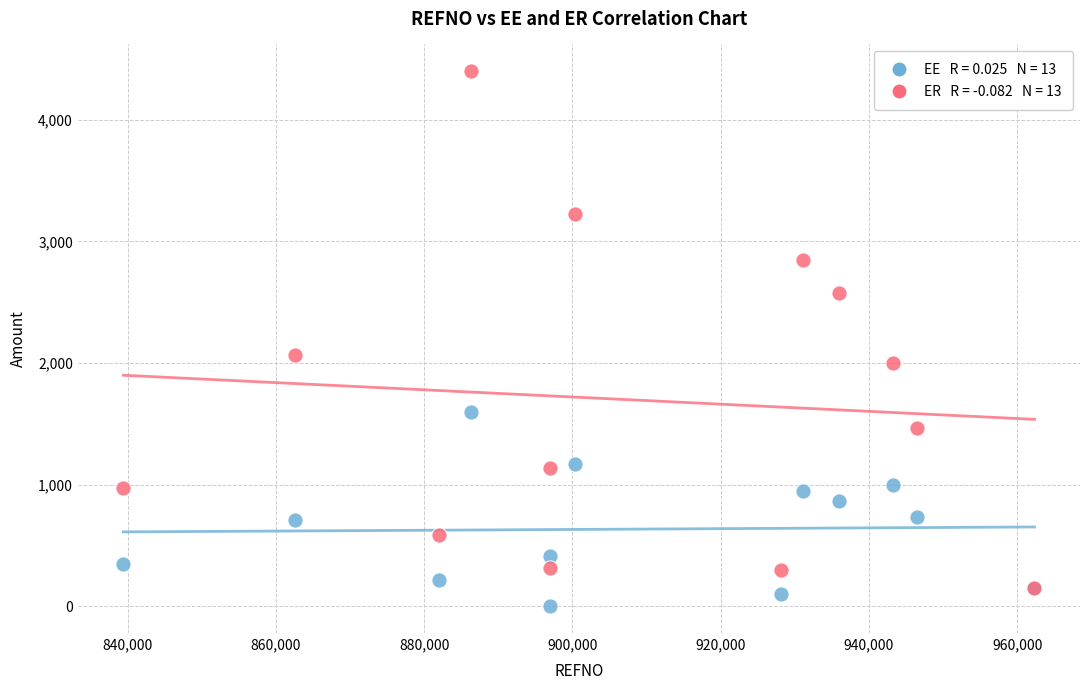

Across all series, what Y value is closest to 2200?

2065.0